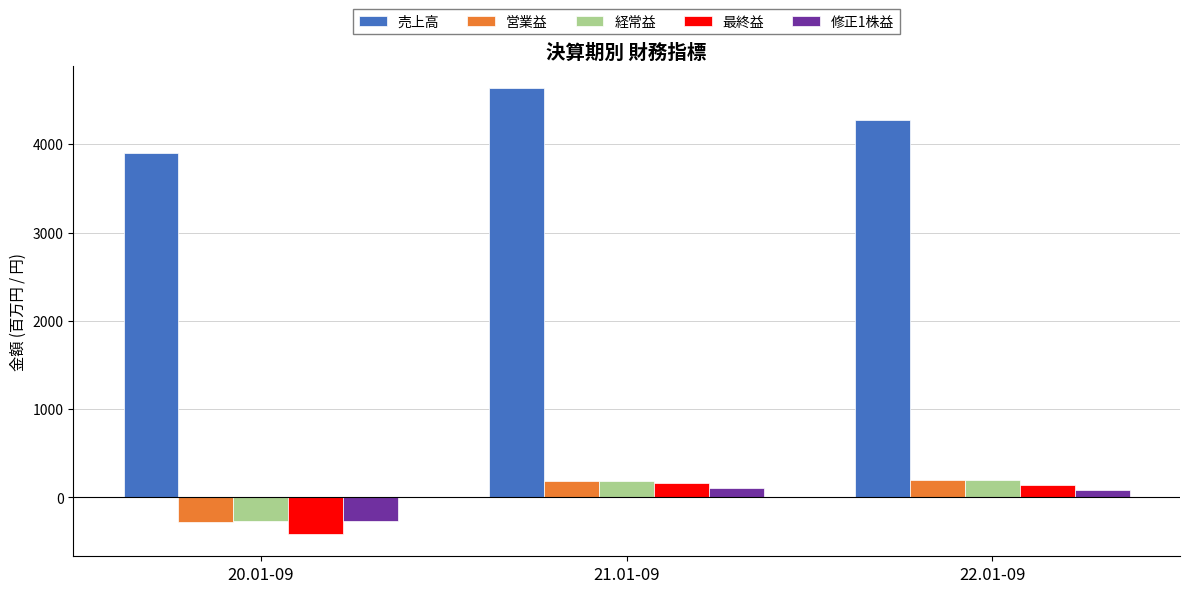

What is the sum of the 最終益 values at 22.01-09 and 20.01-09?

-279.0